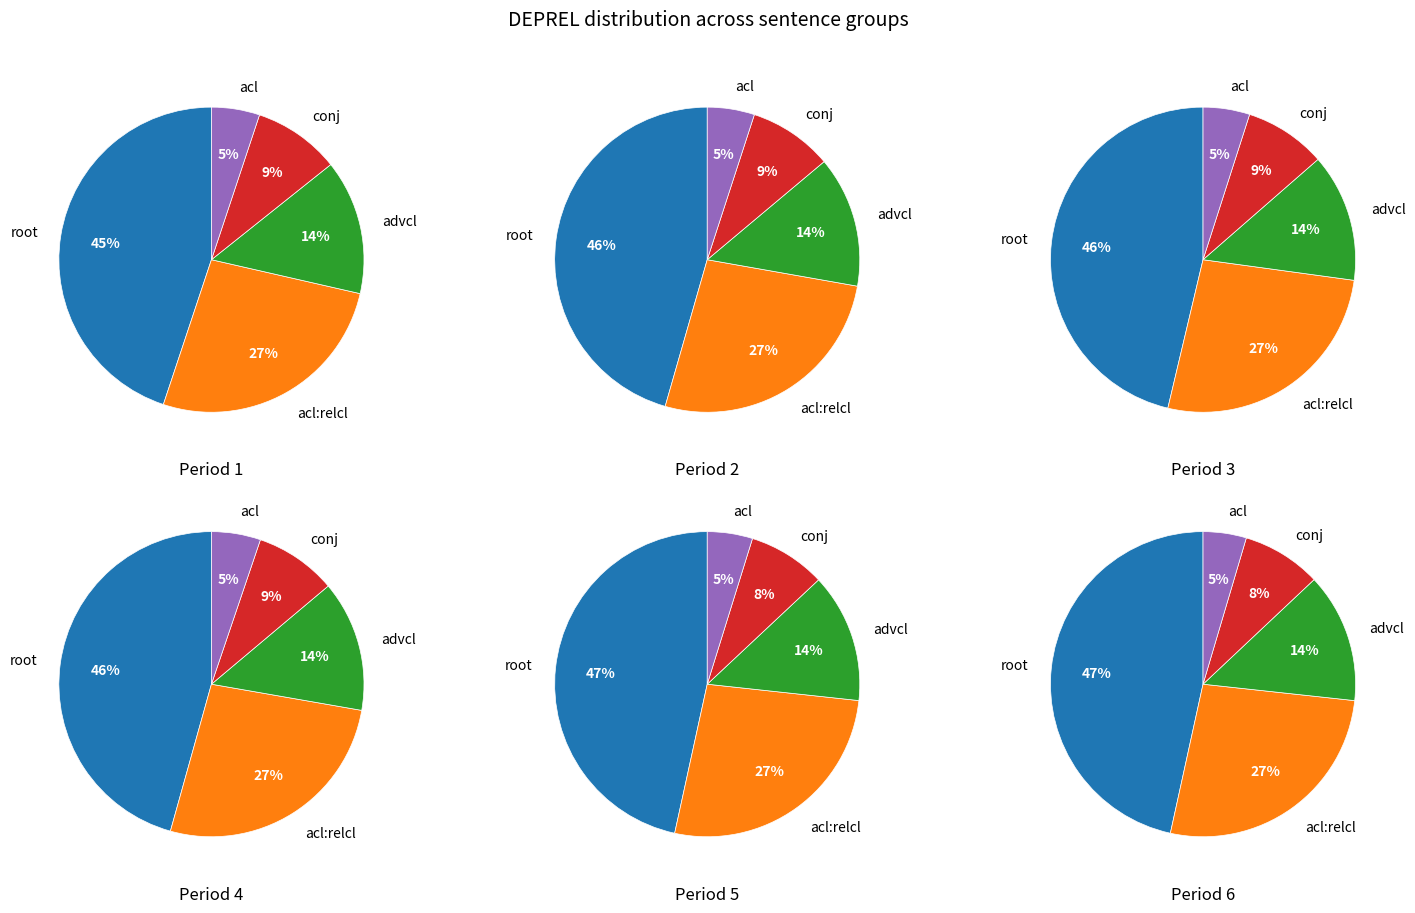

Which series has the widest spread of values?

root